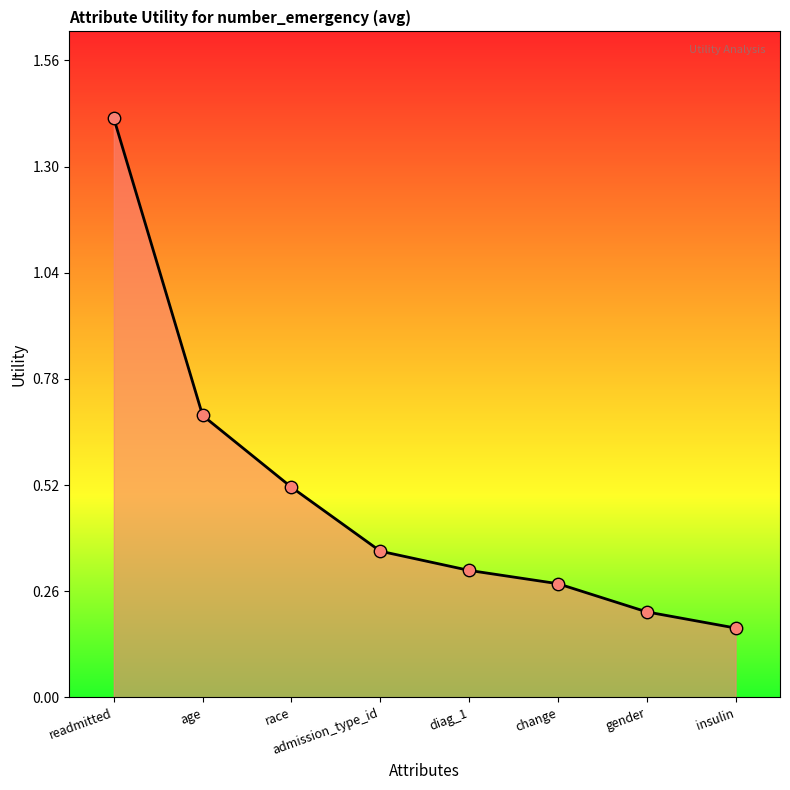

What is the change in value from readmitted to change?

-1.1